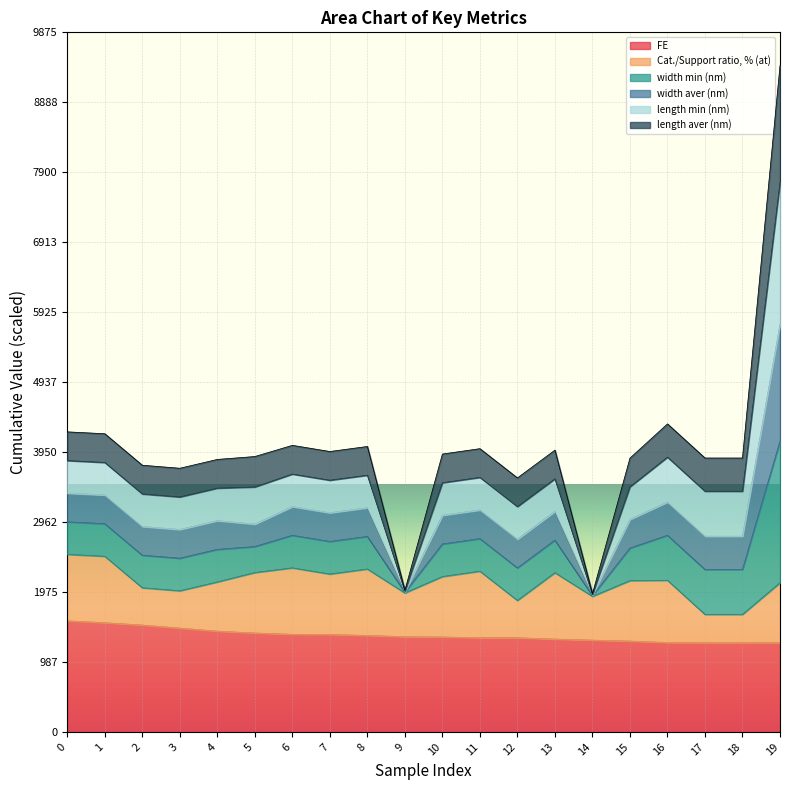

What is the maximum value shown in the chart?

9405.7